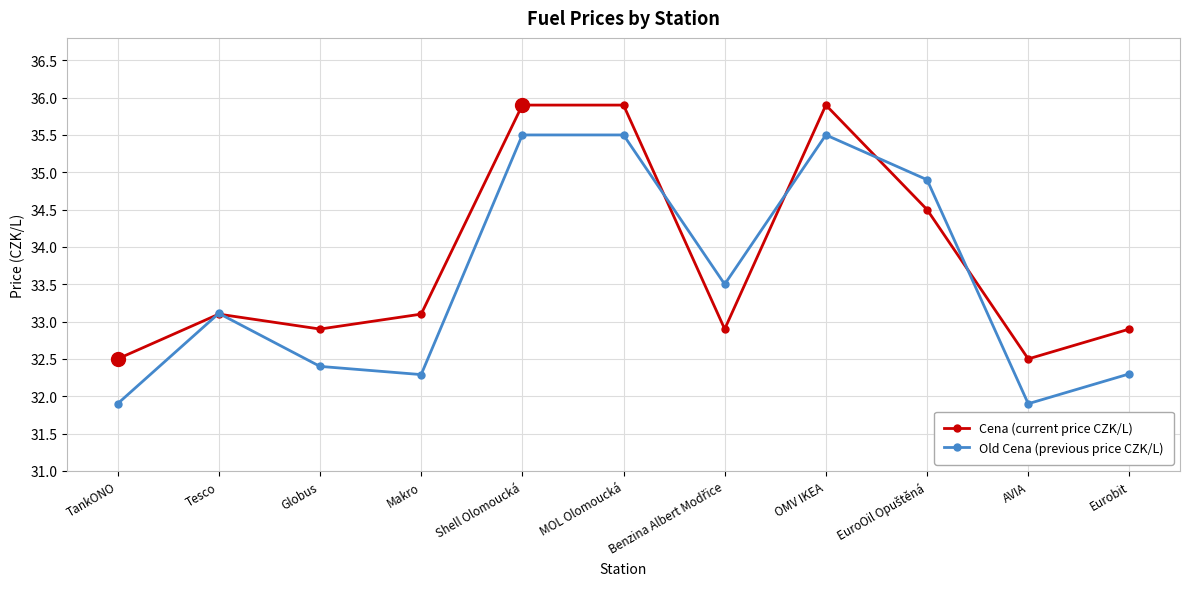

What is the approximate value of Cena (current price CZK/L) at Shell Olomoucká?

35.9